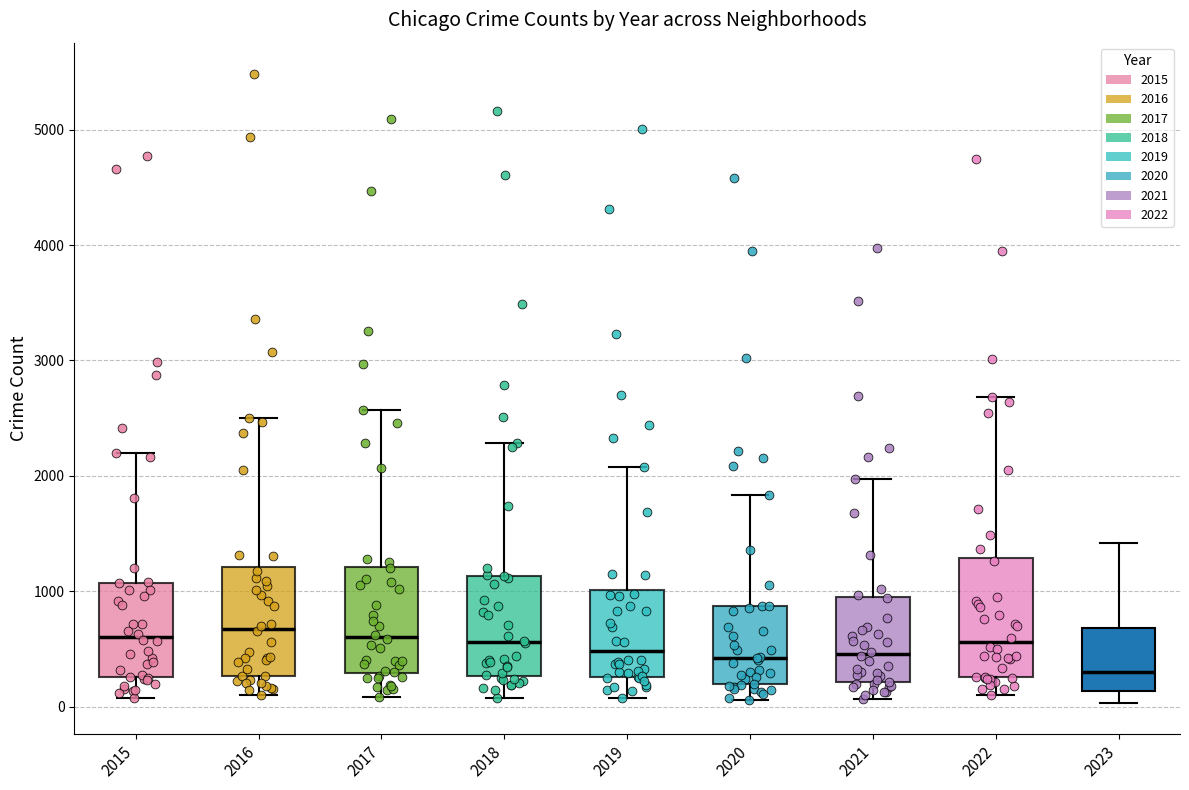

Reading left to right, transcribe this box plot: for each box, give where its median line is, the range the box spans, and where its two whiskers end, as read against the y-axis. The values are not printed on the chart, so give them approximately, as read against the axis.

2015: median 600, box 300 to 1100, whiskers 100 to 2200
2016: median 700, box 300 to 1200, whiskers 100 to 2500
2017: median 600, box 300 to 1200, whiskers 100 to 2600
2018: median 600, box 300 to 1100, whiskers 100 to 2300
2019: median 500, box 300 to 1000, whiskers 100 to 2100
2020: median 400, box 200 to 900, whiskers 100 to 1800
2021: median 500, box 200 to 900, whiskers 100 to 2000
2022: median 600, box 300 to 1300, whiskers 100 to 2700
2023: median 300, box 100 to 700, whiskers 0 to 1400